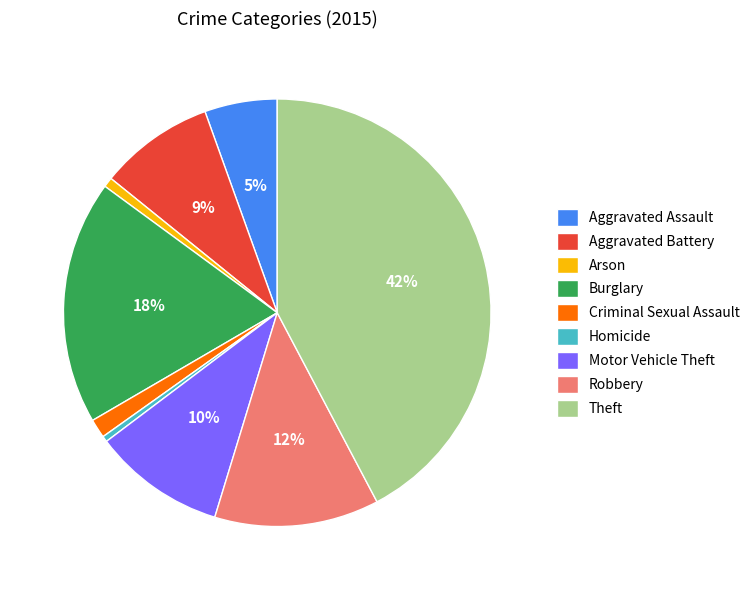

Which category has the biggest portion of the pie?

Theft